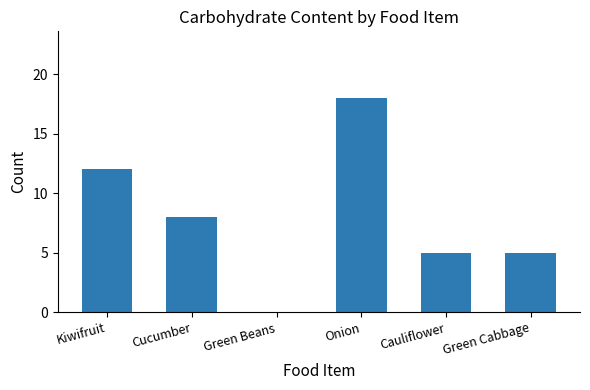

What is the ratio of the value at Cauliflower to the value at Onion?

0.3